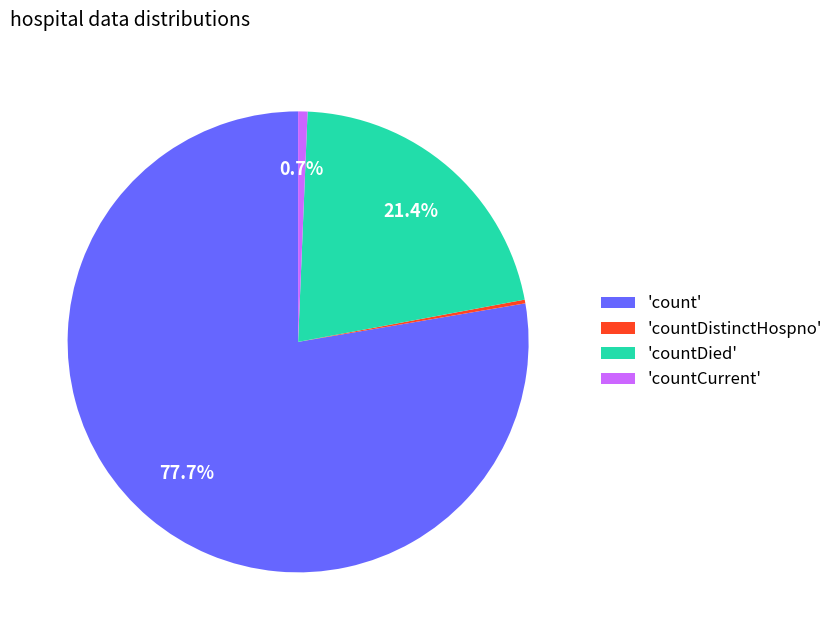

Is the sum of 'countCurrent' and 'count' greater than half?

Yes